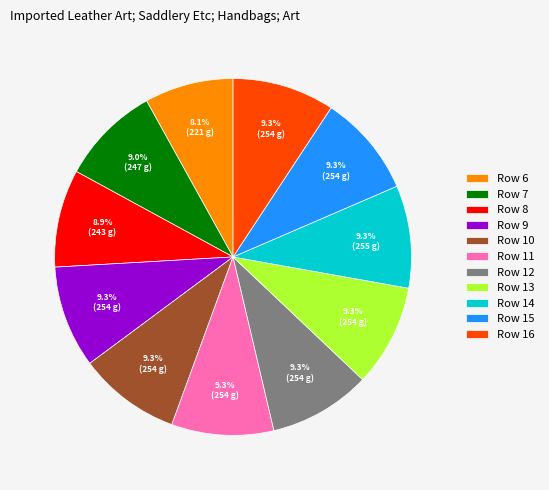

What is the ratio of the value at Row 7 to the value at Row 11?

1.0